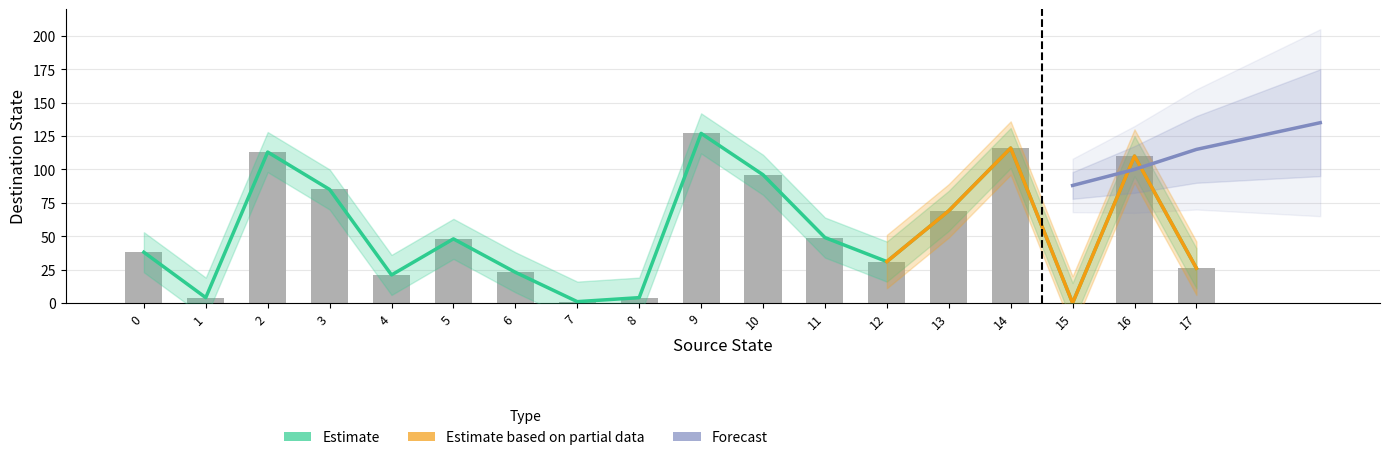

At which label is source_state closest to 4?

8